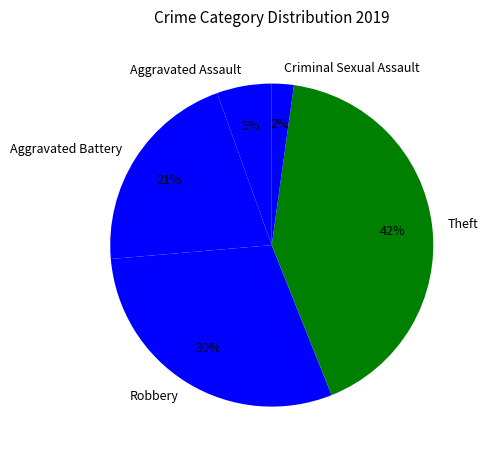

Rank the categories by value from lowest to highest.

Criminal Sexual Assault, Aggravated Assault, Aggravated Battery, Robbery, Theft